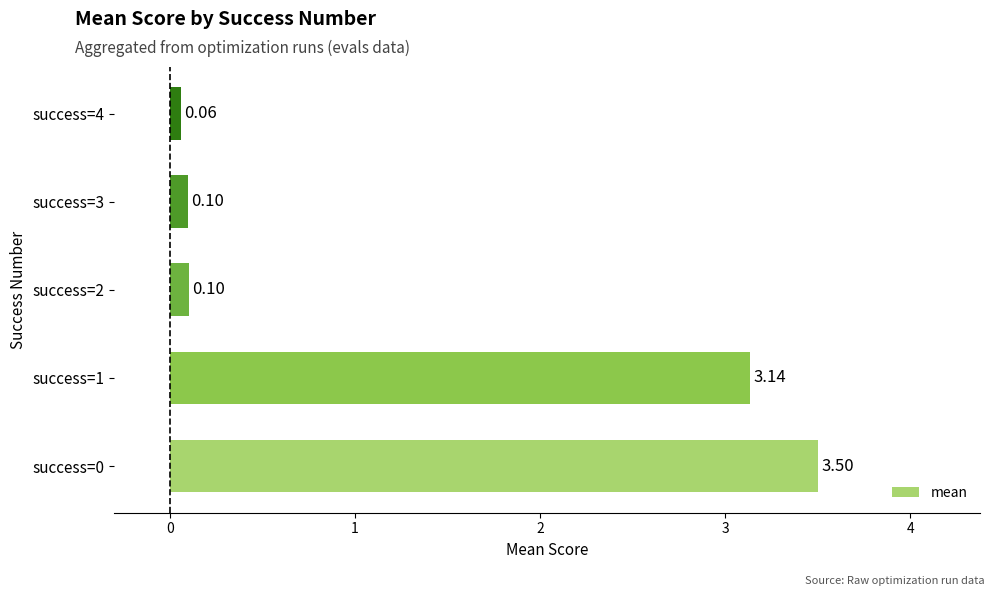

Which category has the highest value across all series?

success=0